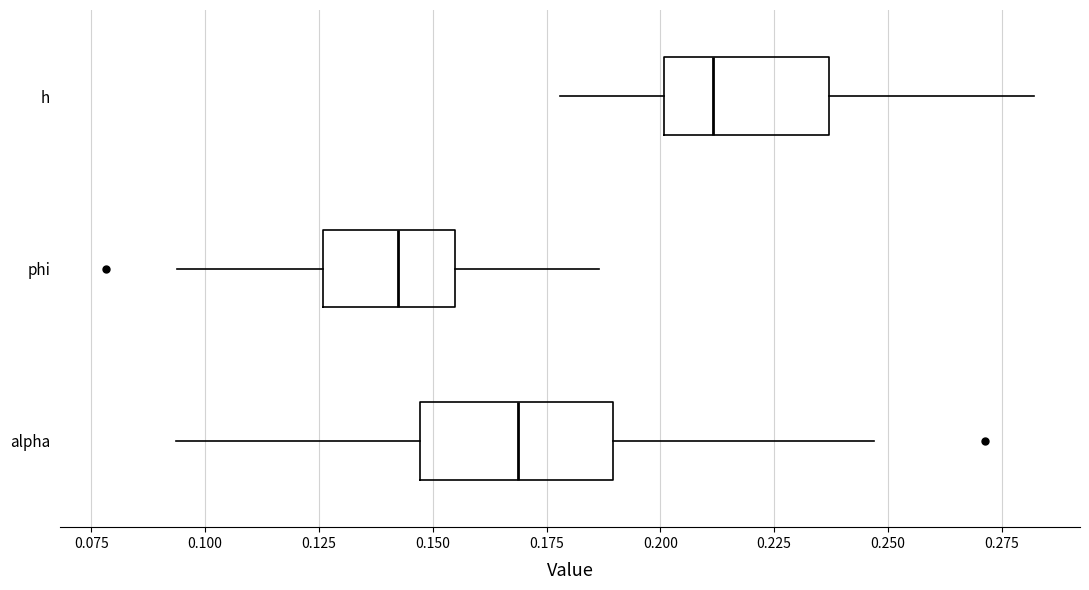

Reading bottom to top, transcribe this box plot: for each box, give where its median line is, the range the box spans, and where its two whiskers end, as read against the x-axis. The values are not printed on the chart, so give them approximately, as read against the axis.

alpha: median 0.170, box 0.145 to 0.190, whiskers 0.095 to 0.245
phi: median 0.140, box 0.125 to 0.155, whiskers 0.095 to 0.185
h: median 0.210, box 0.200 to 0.235, whiskers 0.180 to 0.280